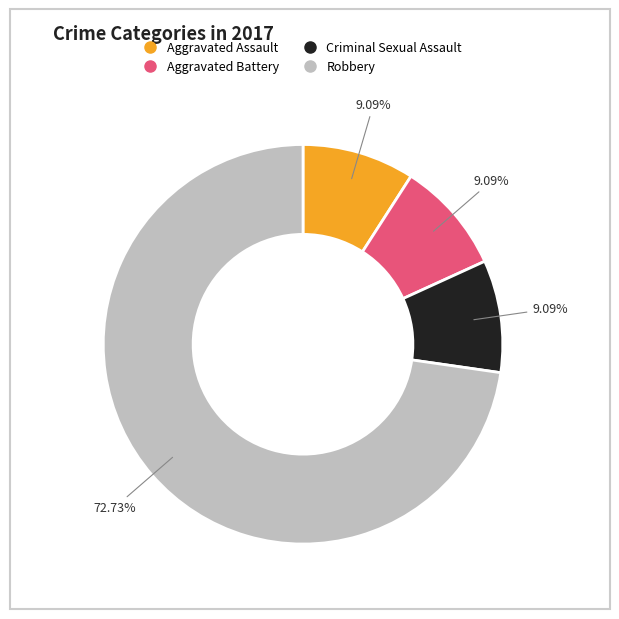

How many segments does this pie chart have?

4